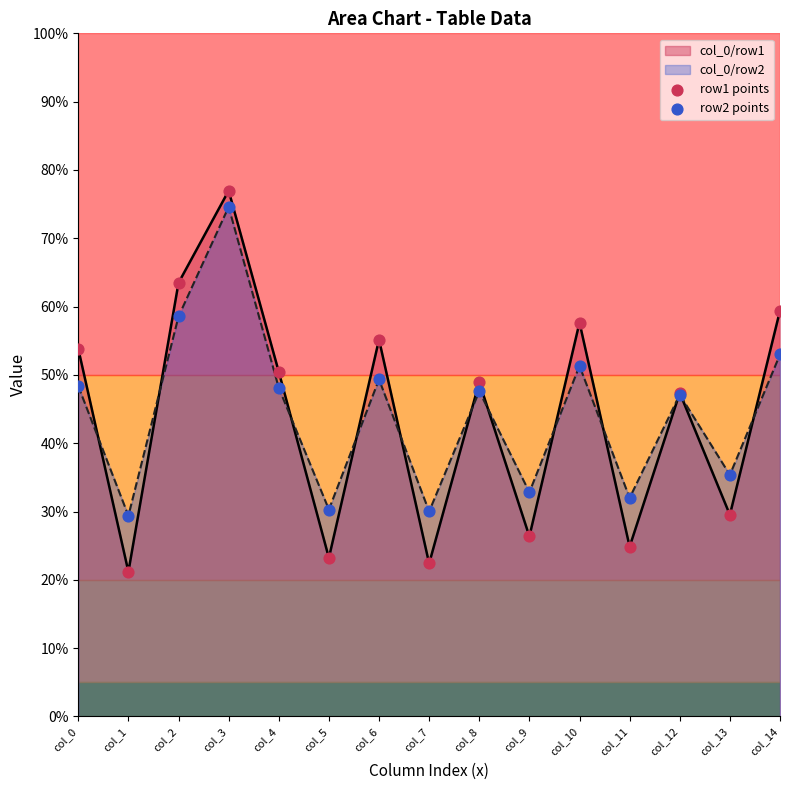

At how many categories does at least one series exceed 31?

12